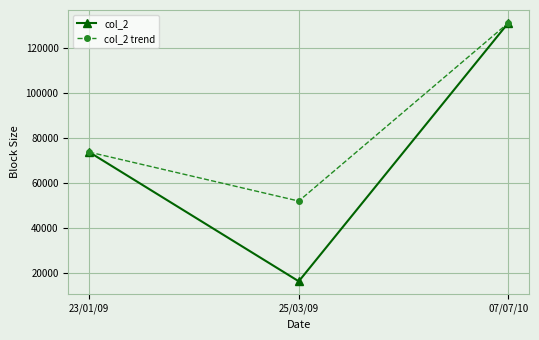

The col_2 series shows 131072 at 07/07/10. True or false?

True